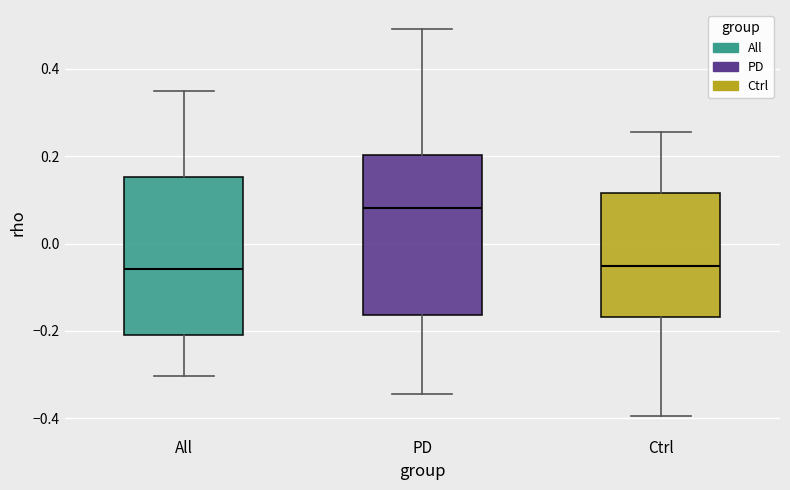

Where does the median line of the box for PD sit on the y-axis? The values are not printed on the chart, so give them approximately, as read against the axis.

0.08